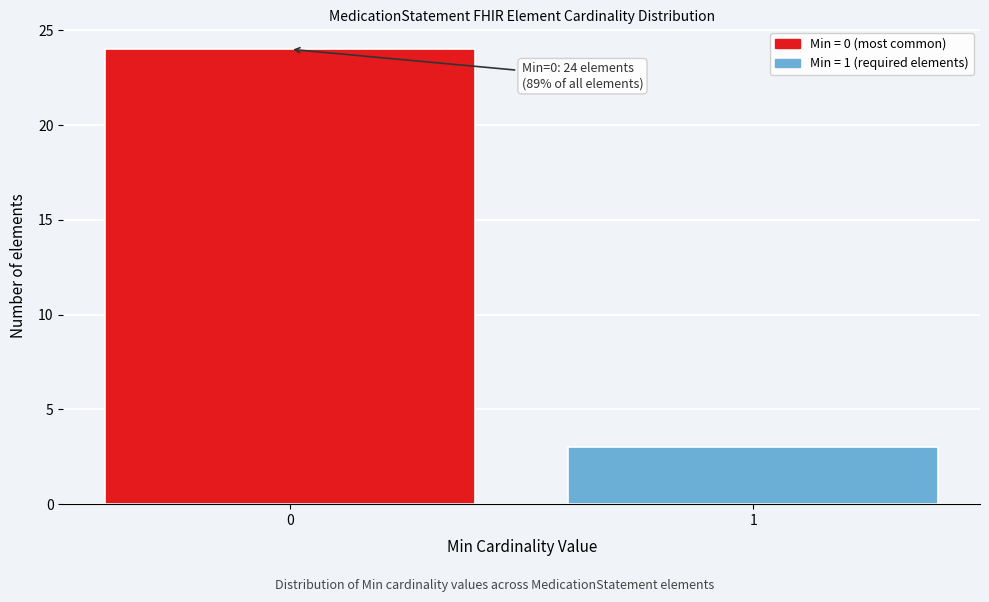

Reading right to left, transcribe all the data shown in this chart.

1=3	0=24